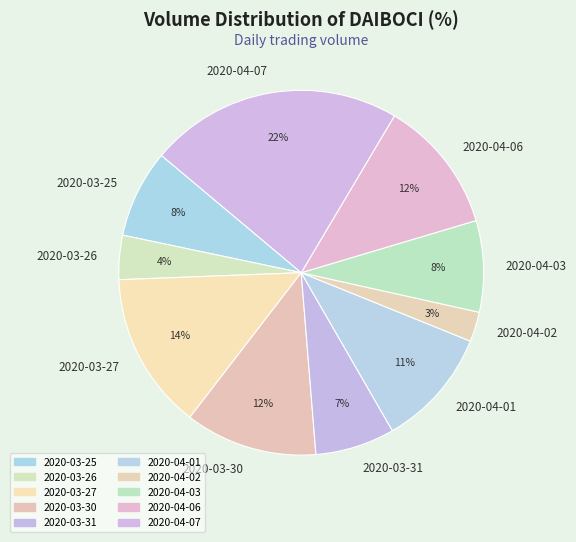

Combined, do 2020-03-25 and 2020-04-02 account for over 50%?

No